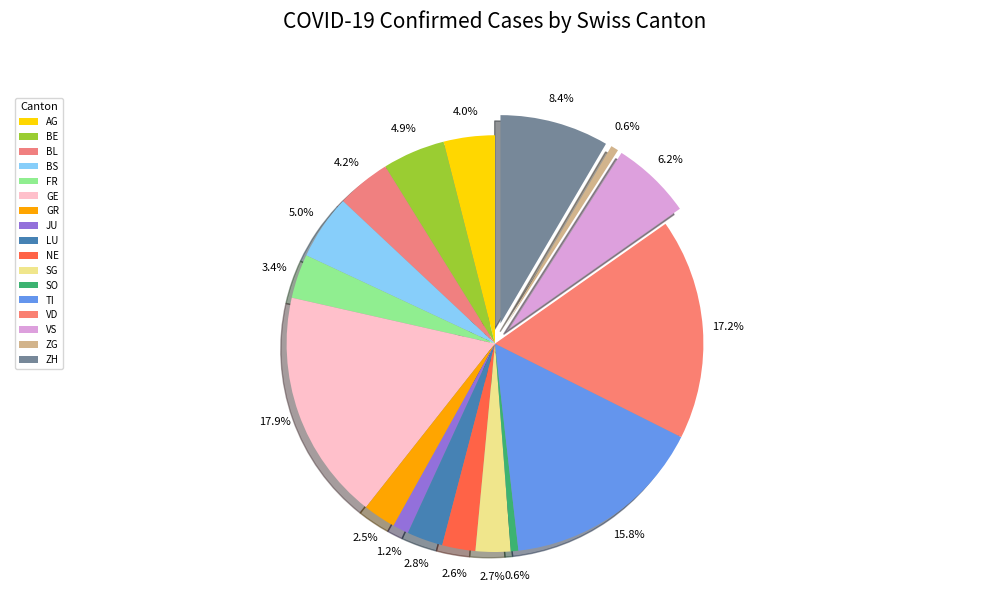

What percentage is NOT represented by SO?

99.4%